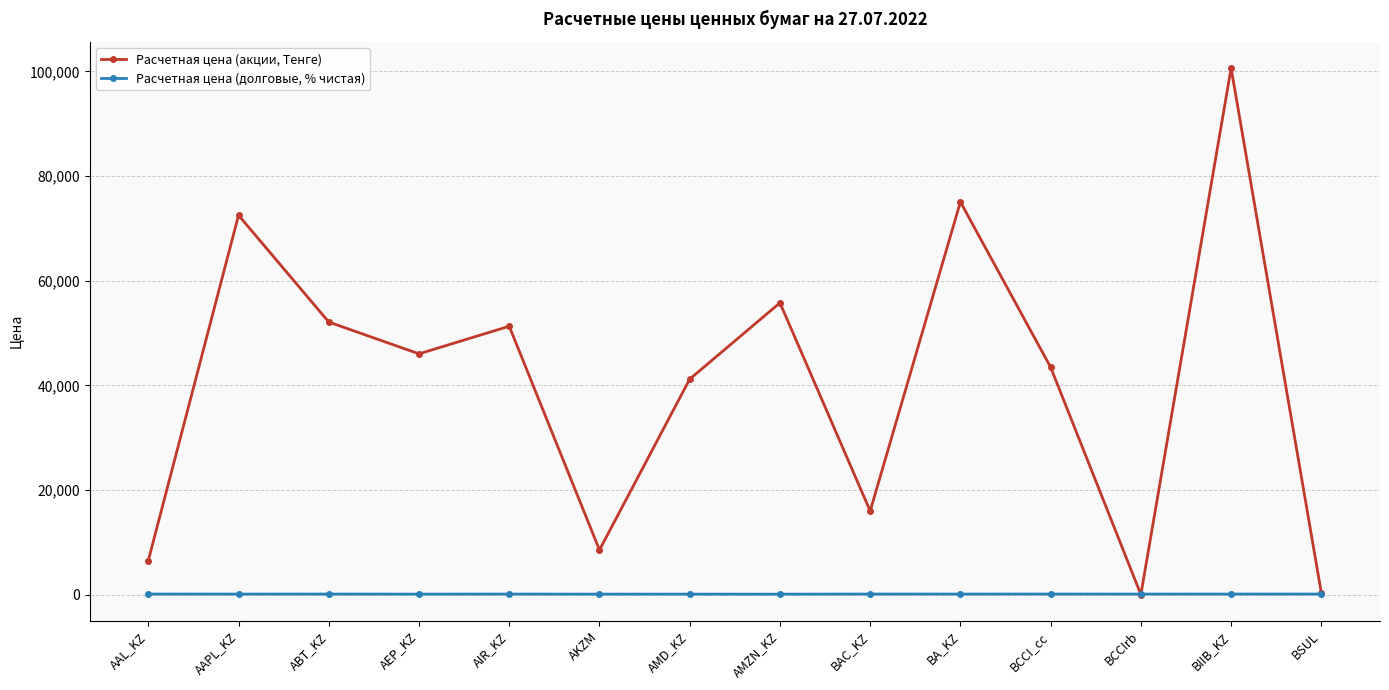

At which category does the chart reach its peak across all series?

BIIB_KZ